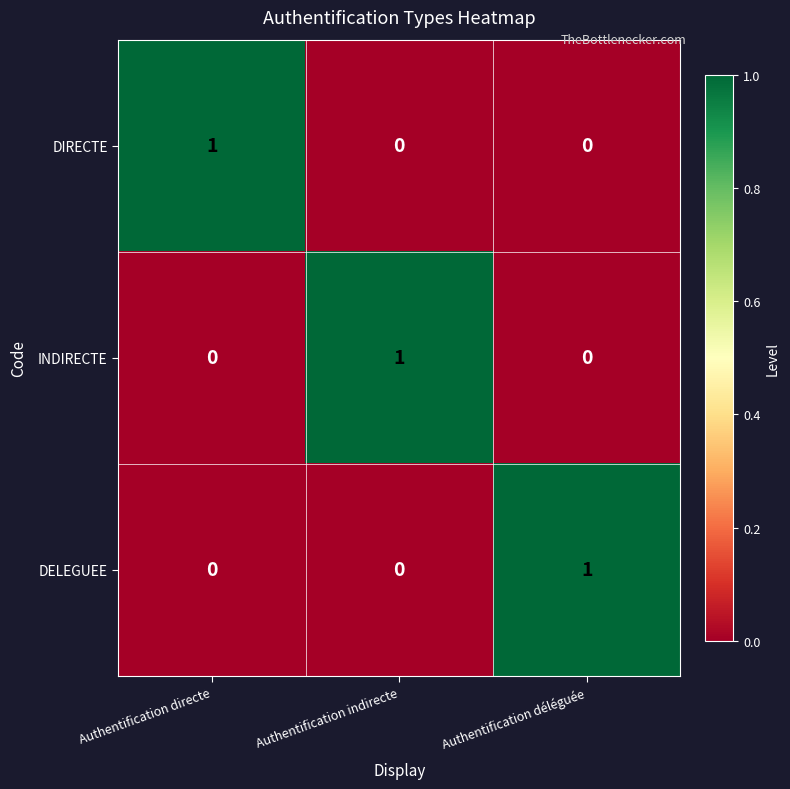

Count the DELEGUEE values in the range 0 to 1.

3